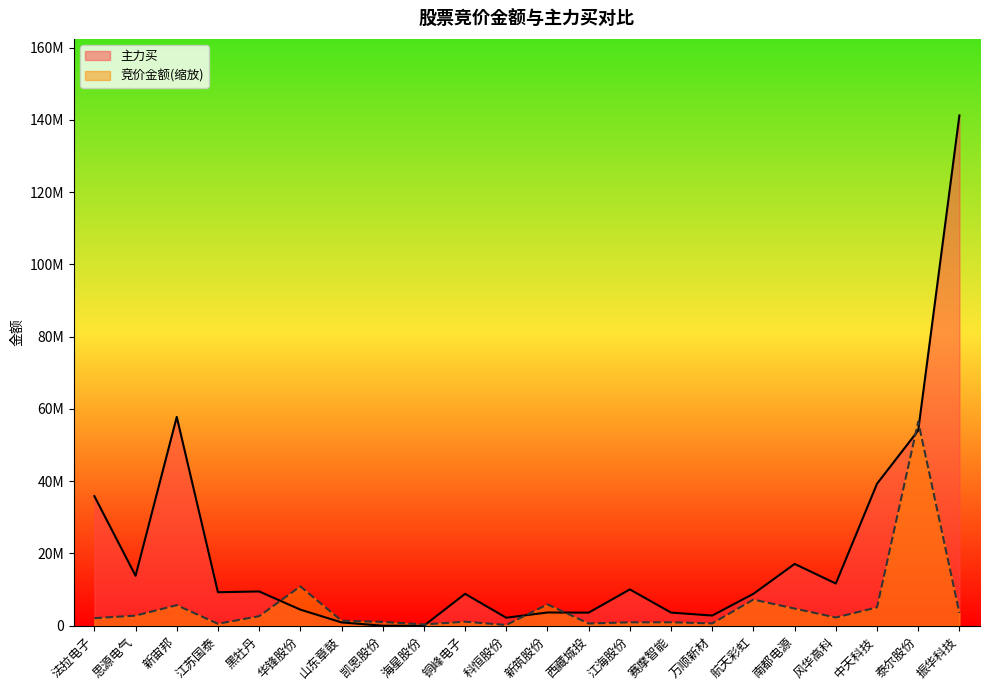

Reading left to right, transcribe all the data shown in this chart.

竞价金额: 法拉电子=2096553.7	思源电气=2797809.3	新宙邦=5688730.3	江苏国泰=538966.3	黑牡丹=2640194.9	华锋股份=10890262.8	山东章鼓=1385733.1	凯恩股份=1056250.1	海星股份=359339.6	铜峰电子=1116651.5	科恒股份=206500.5	新筑股份=5913615.1	西藏城投=617207.1	江海股份=942215.9	赛摩智能=946890.8	万顺新材=649444.1	航天彩虹=7232680.0	南都电源=4753813.6	风华高科=2278474.9	中天科技=5075782.3	泰尔股份=56495812.4	振华科技=3549227.4
主力买: 法拉电子=35870415.0	思源电气=13823543.0	新宙邦=57798957.0	江苏国泰=9268822.0	黑牡丹=9487599.0	华锋股份=4458174.0	山东章鼓=919121.0	凯恩股份=0.0	海星股份=0.0	铜峰电子=8822486.0	科恒股份=2210088.0	新筑股份=3666197.0	西藏城投=3619172.0	江海股份=10049771.0	赛摩智能=3631276.0	万顺新材=2816186.0	航天彩虹=8833371.0	南都电源=17102417.0	风华高科=11678792.0	中天科技=39305861.0	泰尔股份=54038628.0	振华科技=141239531.0